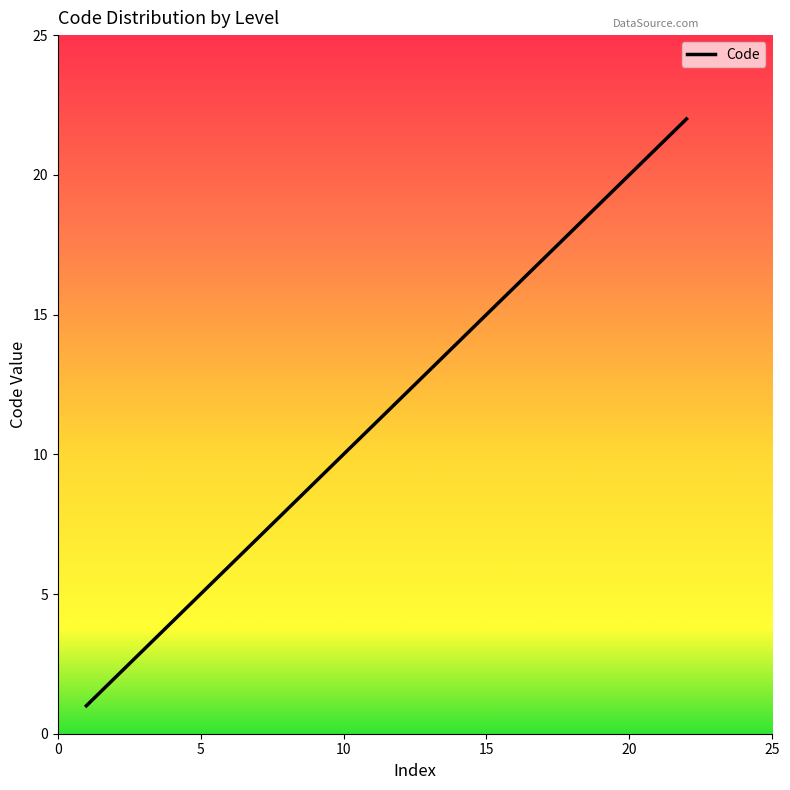

What is the maximum value shown in the chart?

22